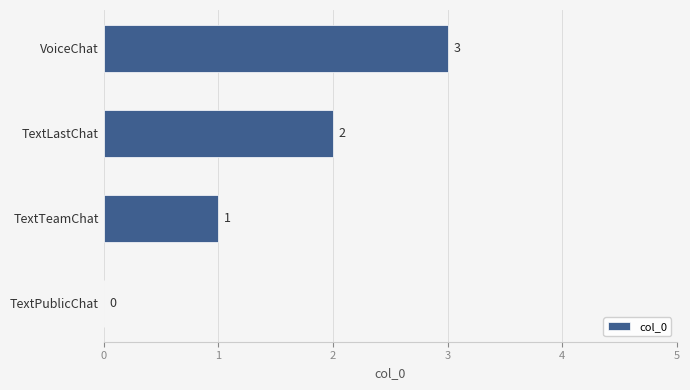

Are the bars horizontal?

Yes